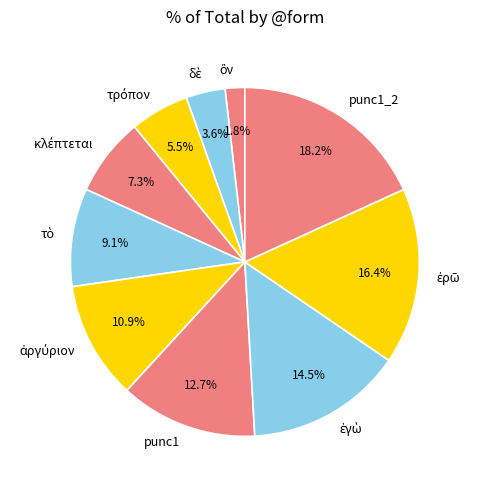

What percentage is NOT represented by punc1?

87.3%